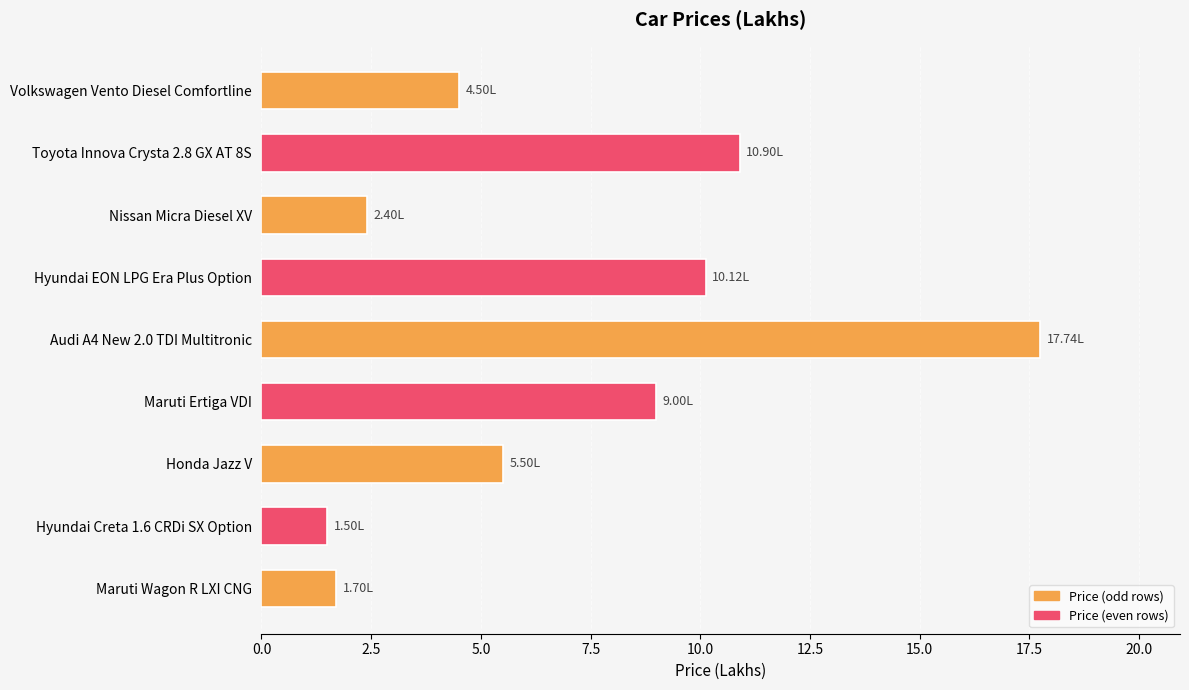

Are the bars horizontal?

Yes